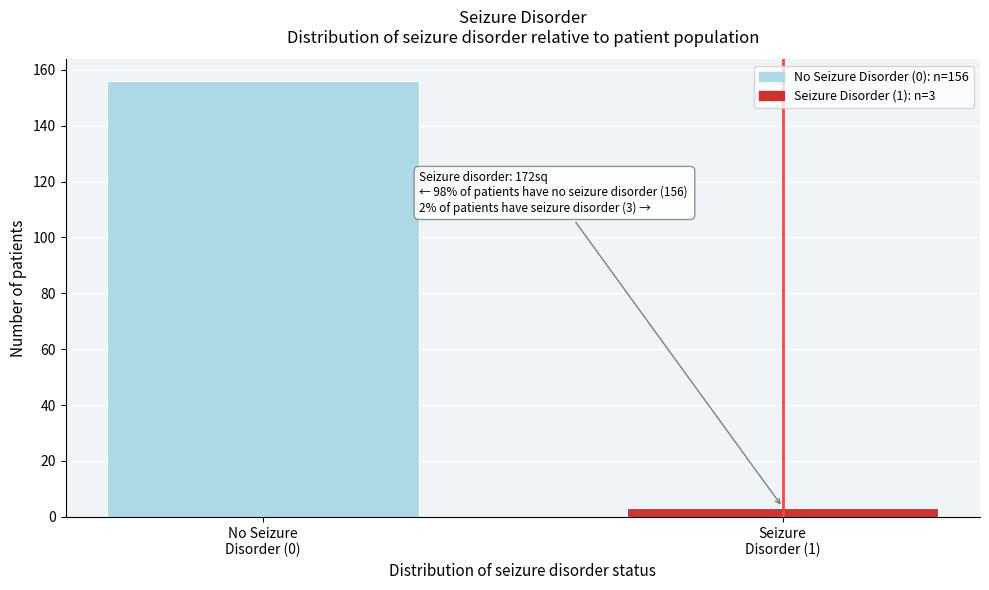

Reading left to right, what are all the values shown in this chart?

156	3